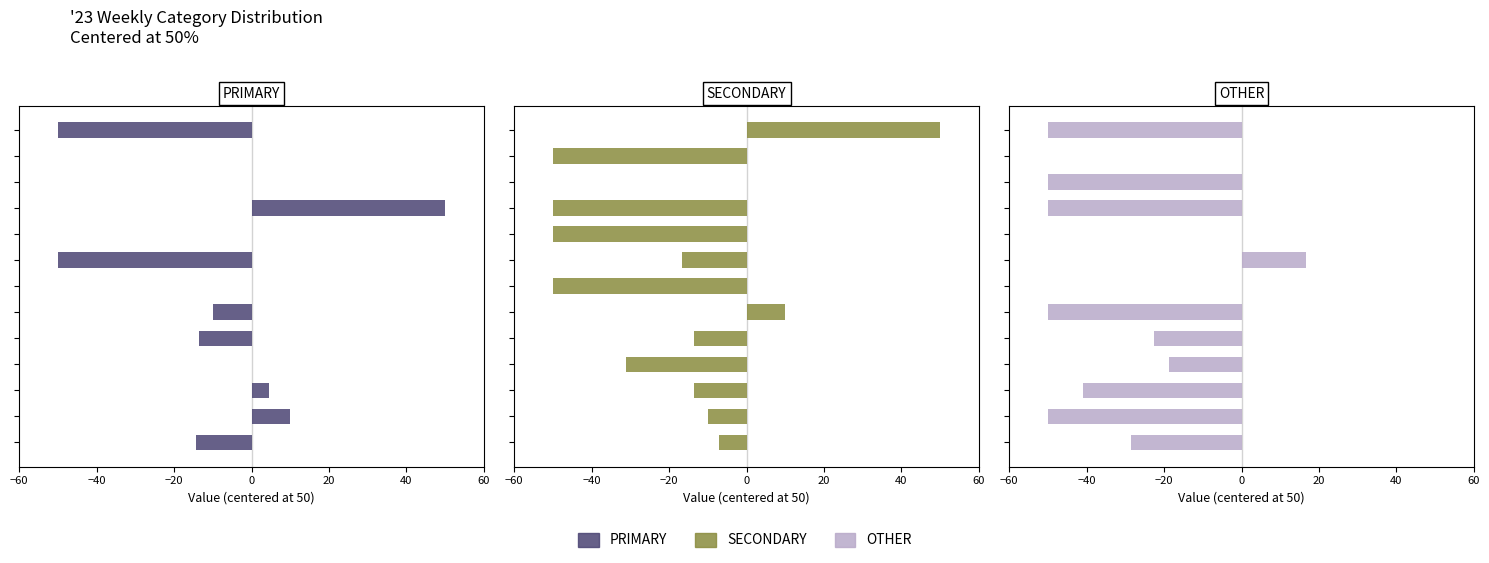

Rank the series by their maximum value, from highest to lowest.

PRIMARY, SECONDARY, OTHER